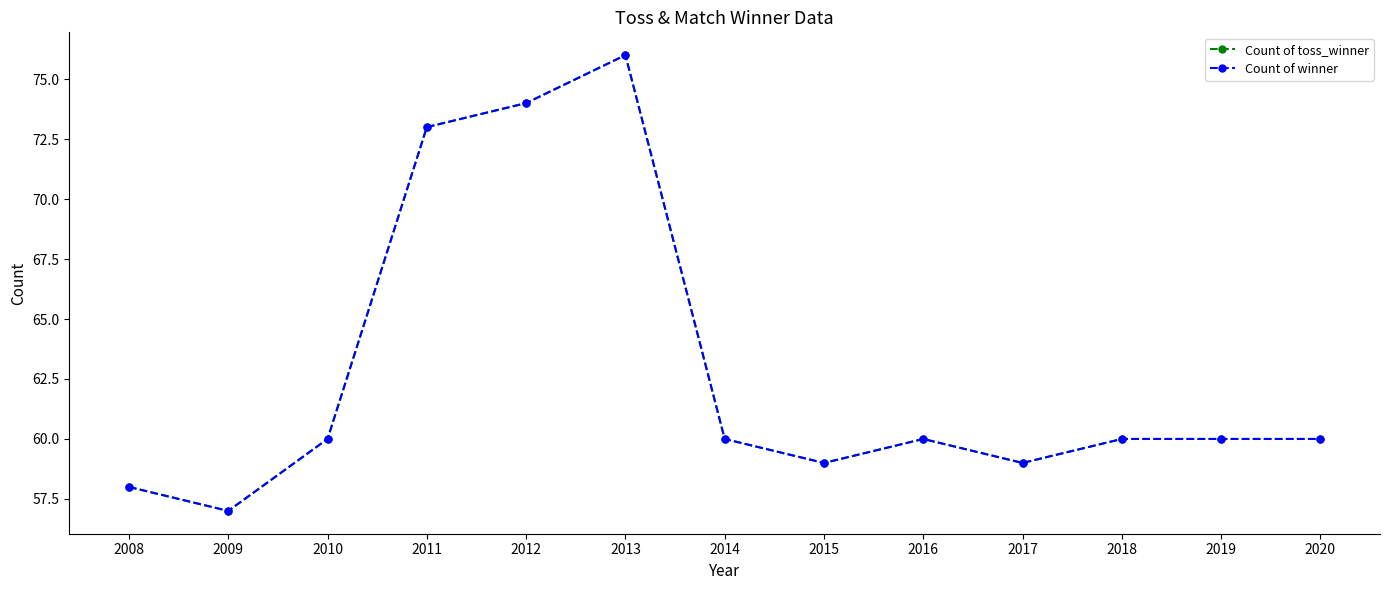

What is the highest value of the Count of winner series?

76